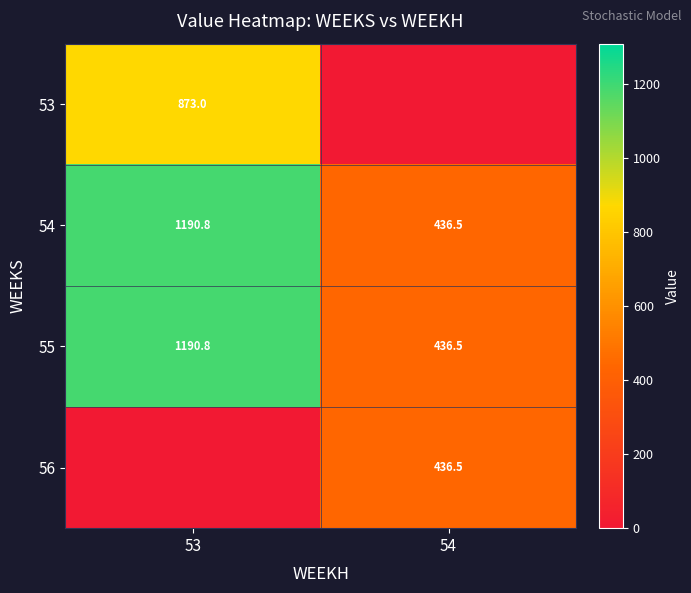

The value of 54 at 54 is 758.1. True or false?

False